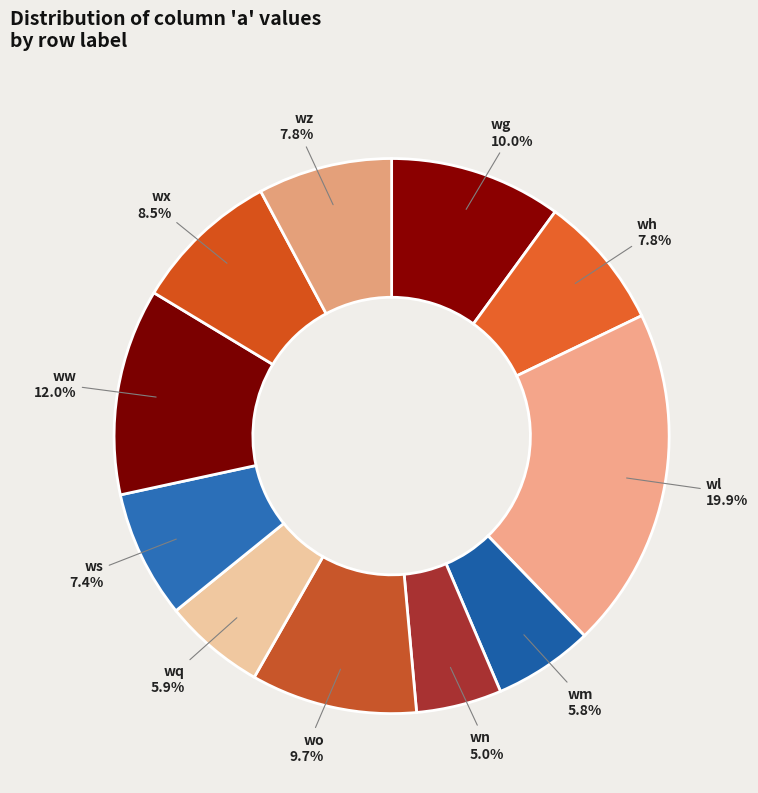

To the nearest percent, what is the combined percentage of wx and ws?

16%